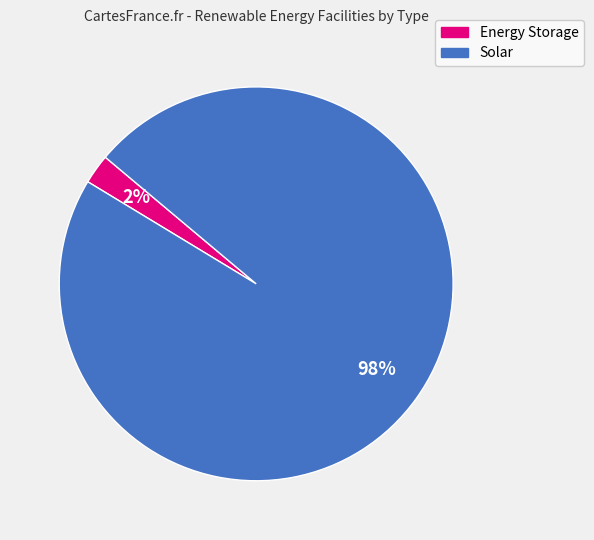

Which slice is the smallest?

Energy Storage